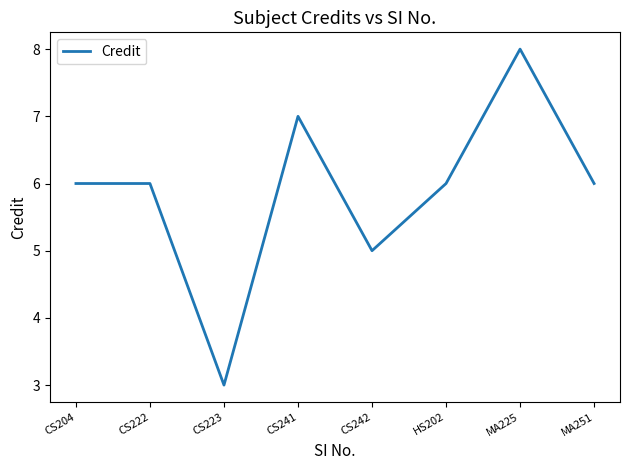

Between CS242 and CS222, which is larger?

CS222